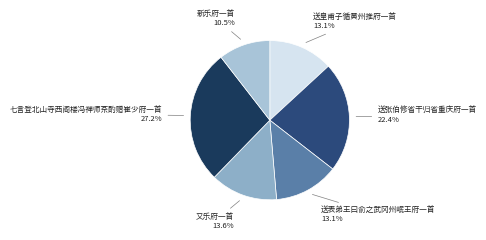

Does 新乐府一首 represent more than half of the total?

No